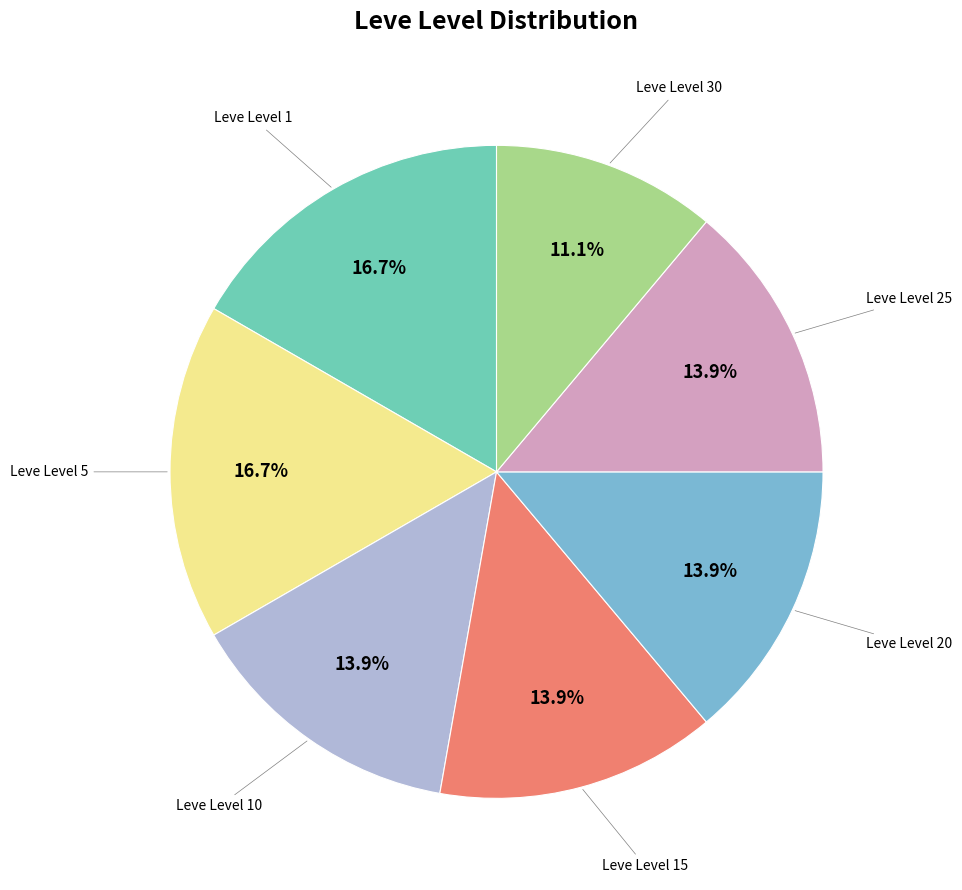

Is there a majority slice in this chart?

No